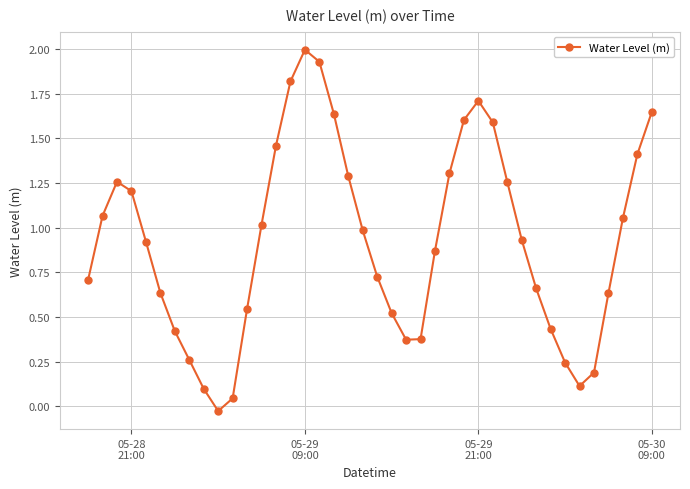

What is the sum of all values?

36.9